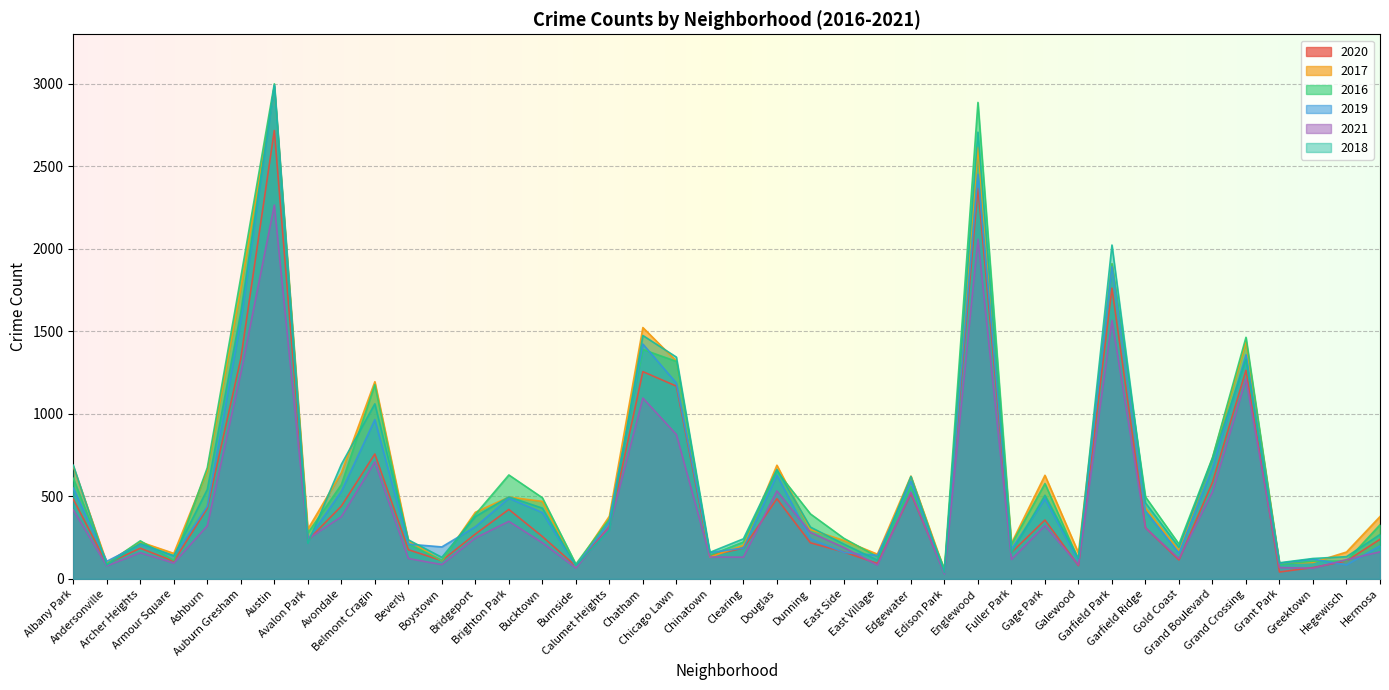

How many data points in 2019 are less than 315?

20